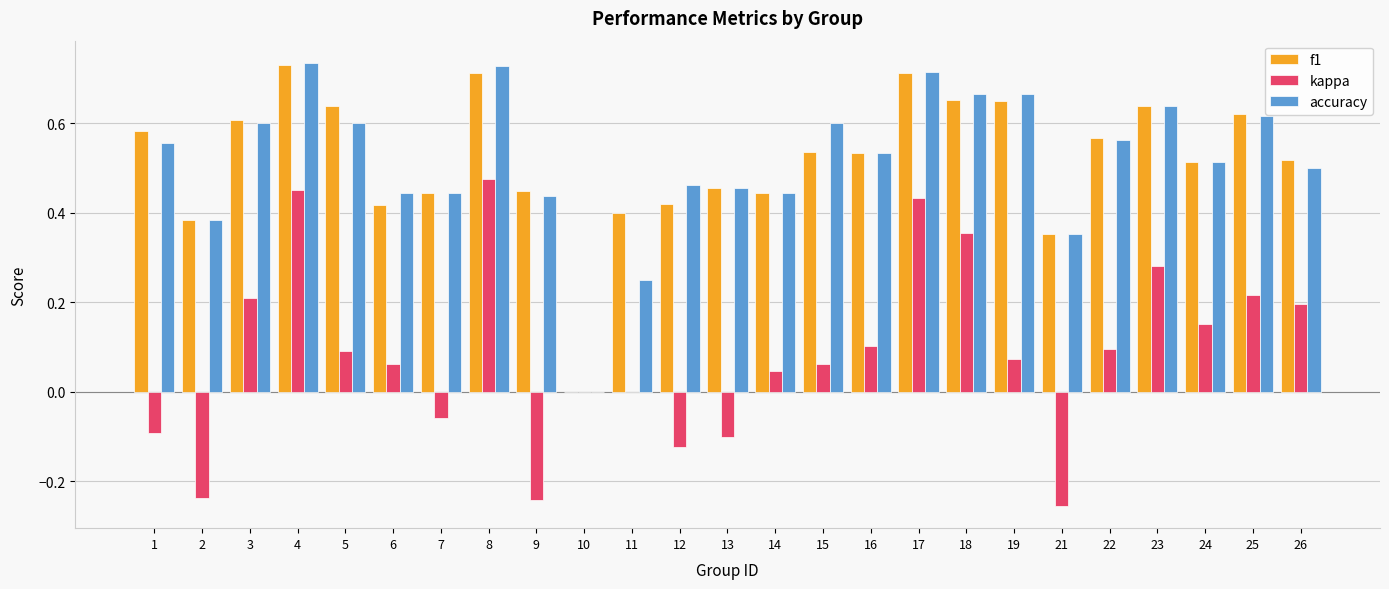

What are all the series names shown in the legend?

f1, kappa, accuracy